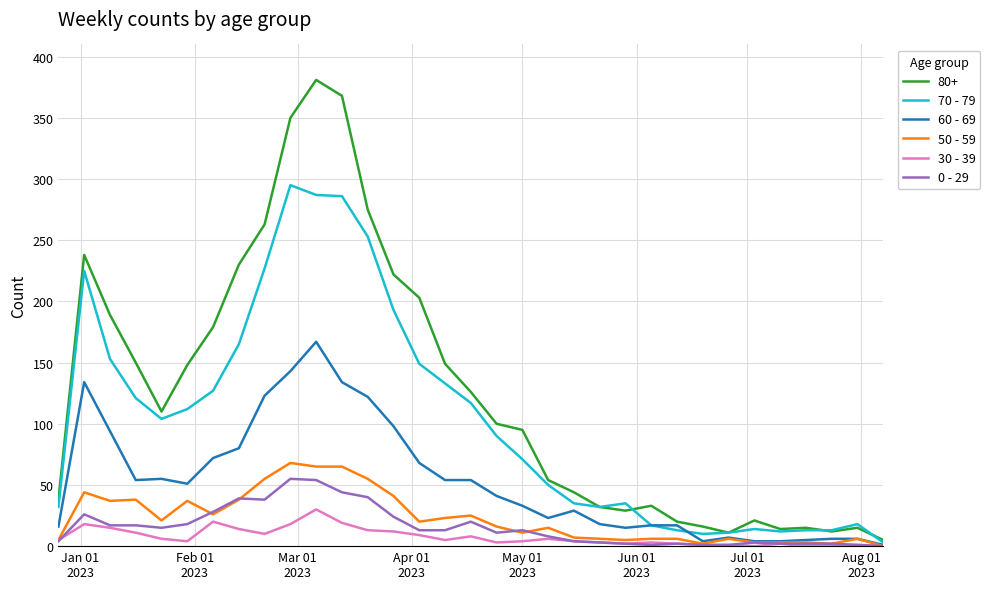

What is the maximum value shown in the chart?

381